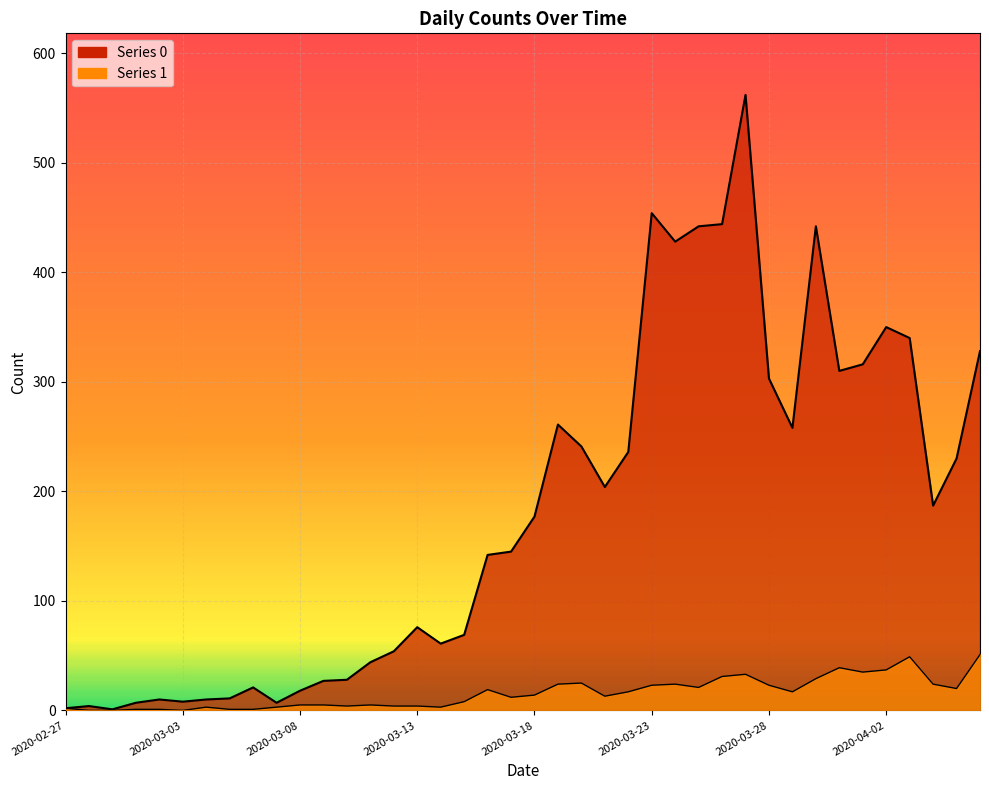

Reading left to right, extract all data points from this chart.

0: 2	4	1	7	10	8	10	11	21	7	18	27	28	44	54	76	61	69	142	145	177	261	241	204	236	454	428	442	444	562	303	258	442	310	316	350	340	187	230	328
1: 2	0	0	1	1	0	3	1	1	3	5	5	4	5	4	4	3	8	19	12	14	24	25	13	17	23	24	21	31	33	23	17	29	39	35	37	49	24	20	51